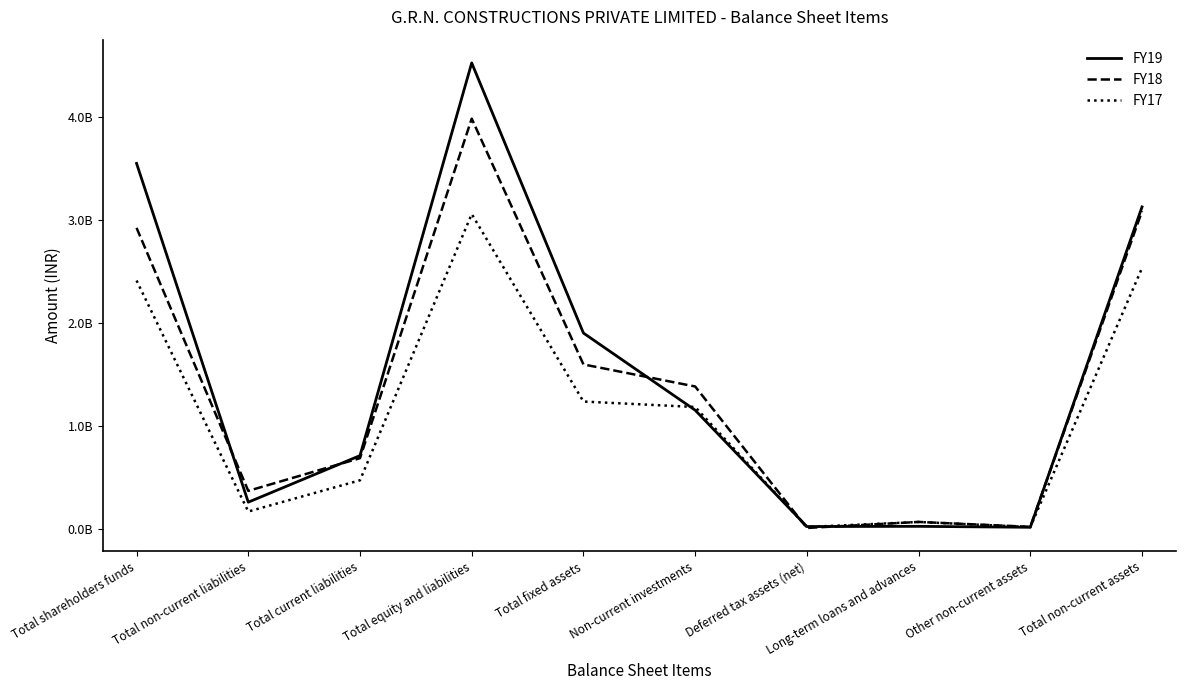

List the series in order of their peak value, lowest first.

FY17, FY18, FY19